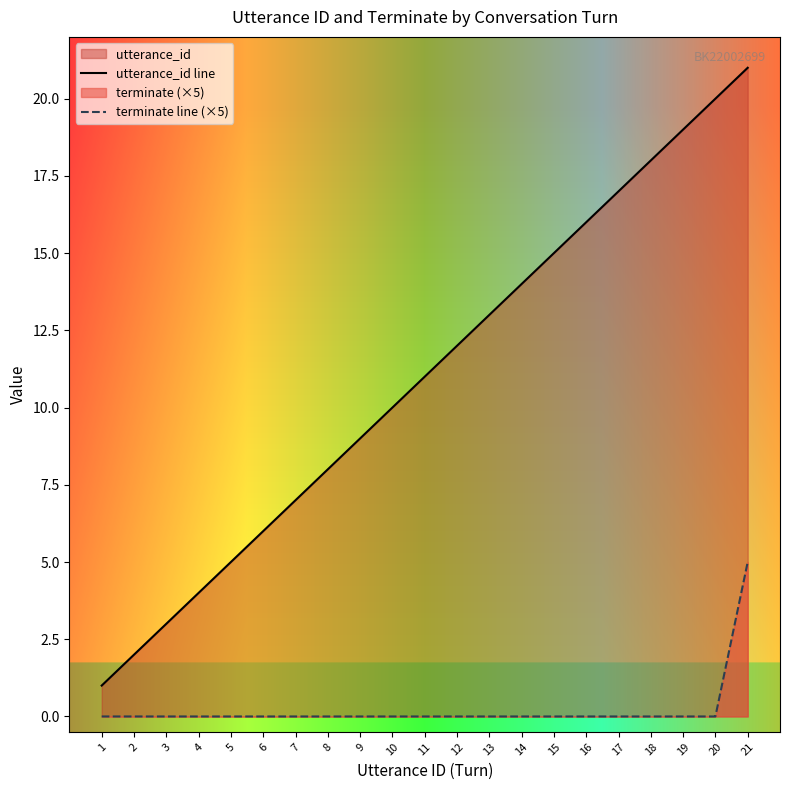

What is the difference between the maximum and second lowest values in the terminate line (×5) series?

5